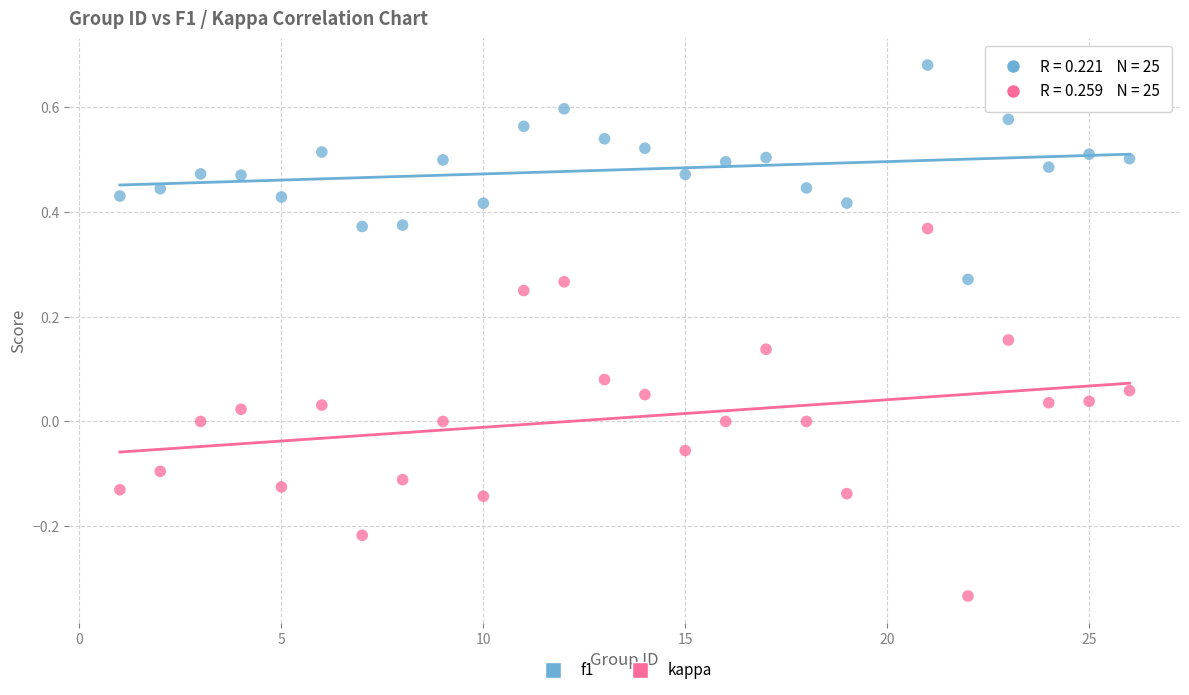

What is the X range (max minus min) for the scatter plot?

25.0